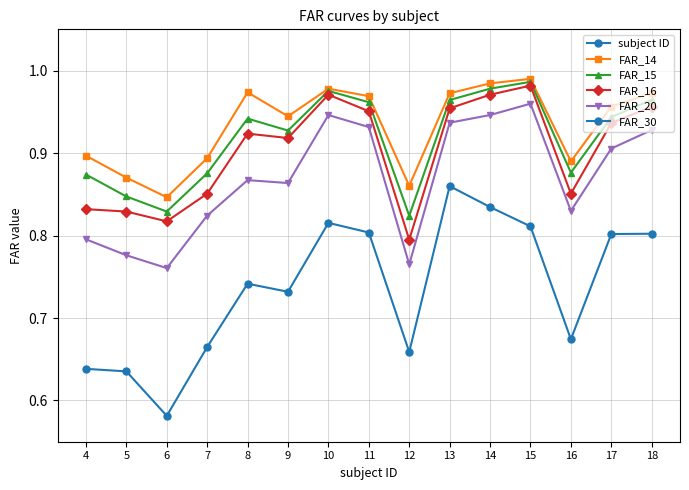

What is the difference between the maximum and second lowest values in the FAR_20 series?

0.2